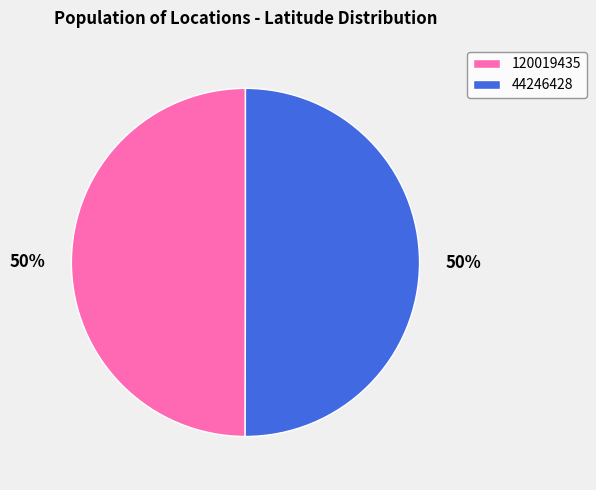

True or false: 120019435 accounts for 57% of the total.

False